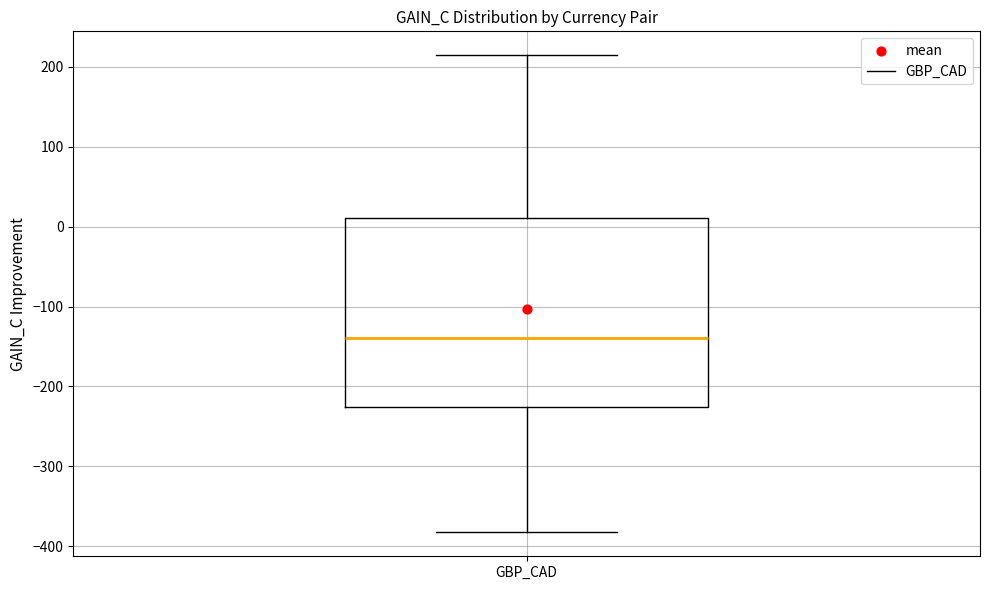

Where is the lower edge of the box for GBP_CAD on the y-axis? The values are not printed on the chart, so give them approximately, as read against the axis.

-230